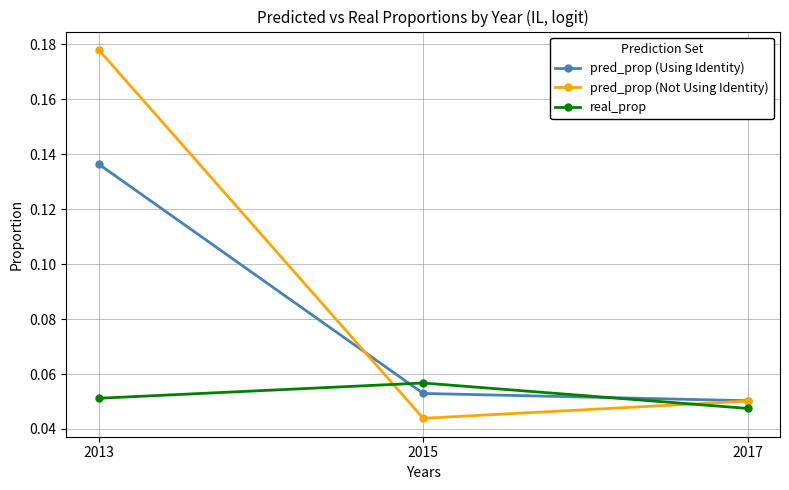

How many pred_prop (Using Identity) values are between 0 and 1?

3